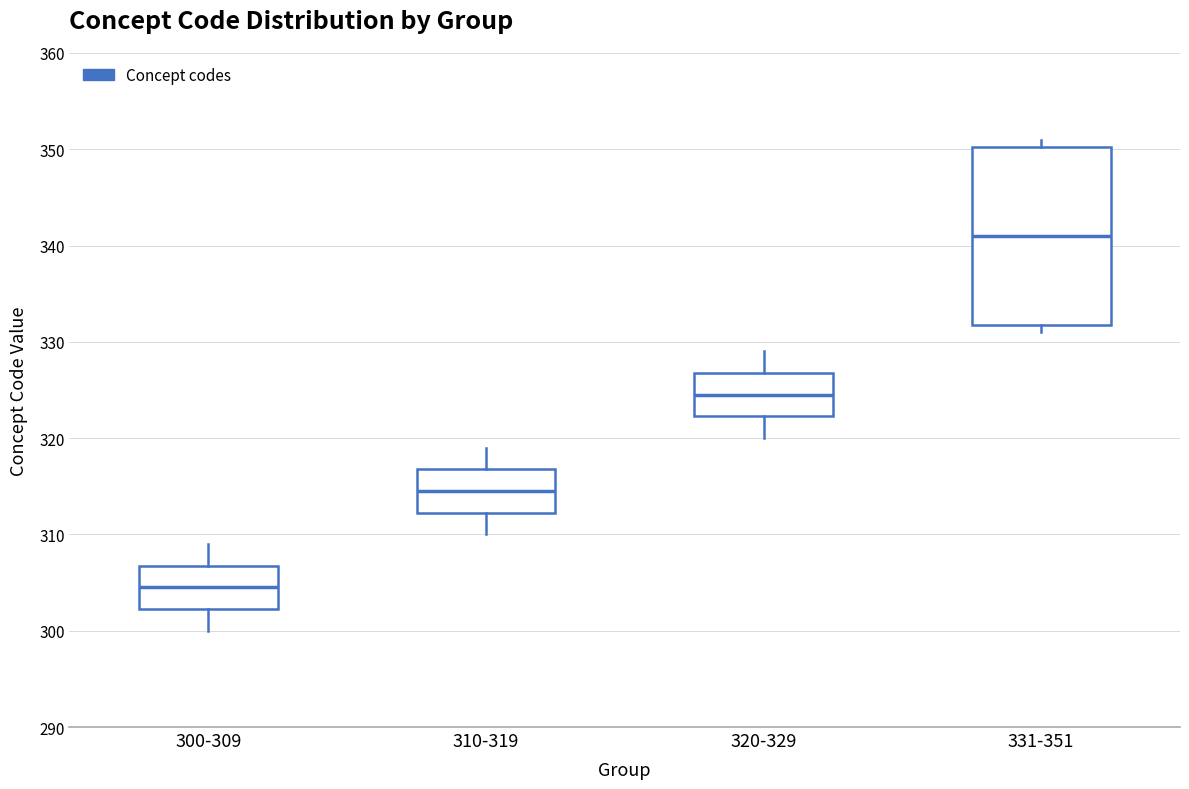

Which box has the lowest median line?

300-309